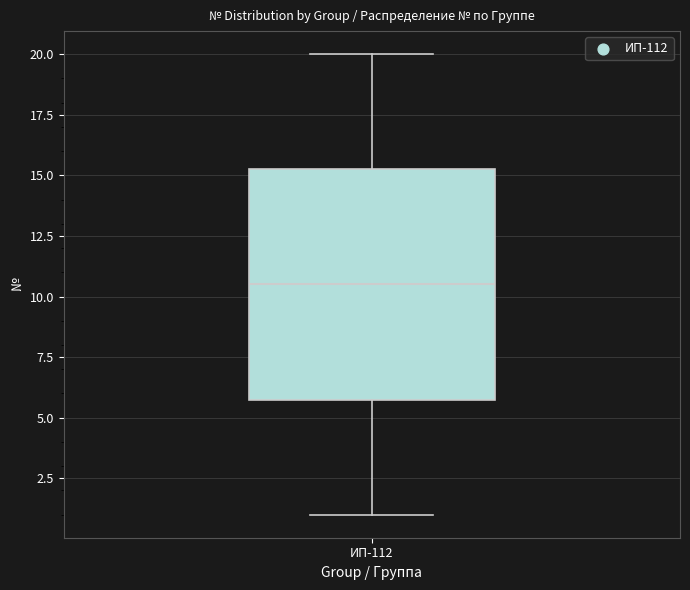

Where does the median line of the box for ИП-112 sit on the y-axis? The values are not printed on the chart, so give them approximately, as read against the axis.

10.5